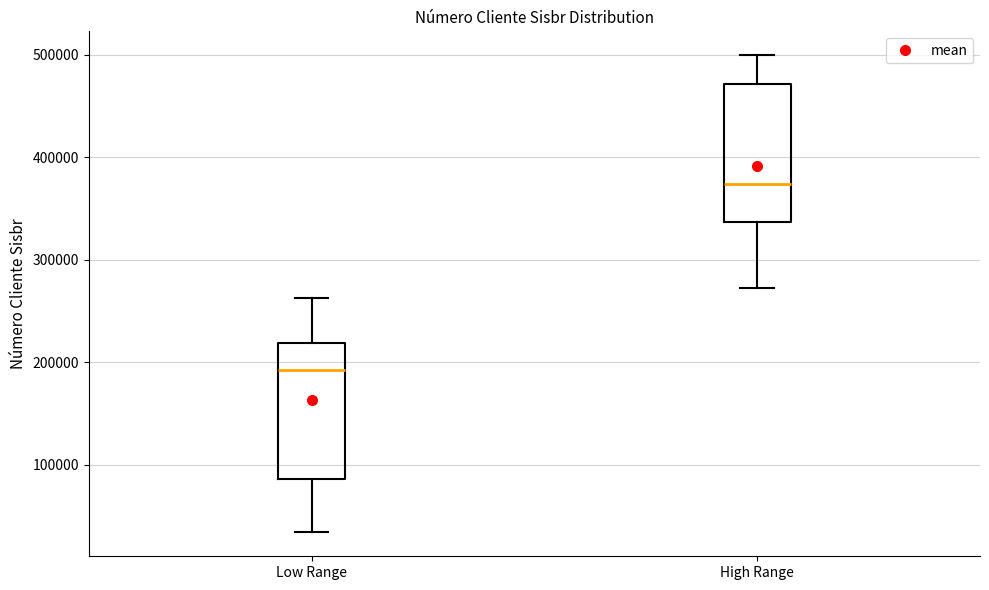

Reading left to right, read every box against the y-axis: the position of its median line, the range the box covers, and the ends of its whiskers. The values are not printed on the chart, so give them approximately, as read against the axis.

Low Range: median 190000, box 90000 to 220000, whiskers 30000 to 260000
High Range: median 370000, box 340000 to 470000, whiskers 270000 to 500000